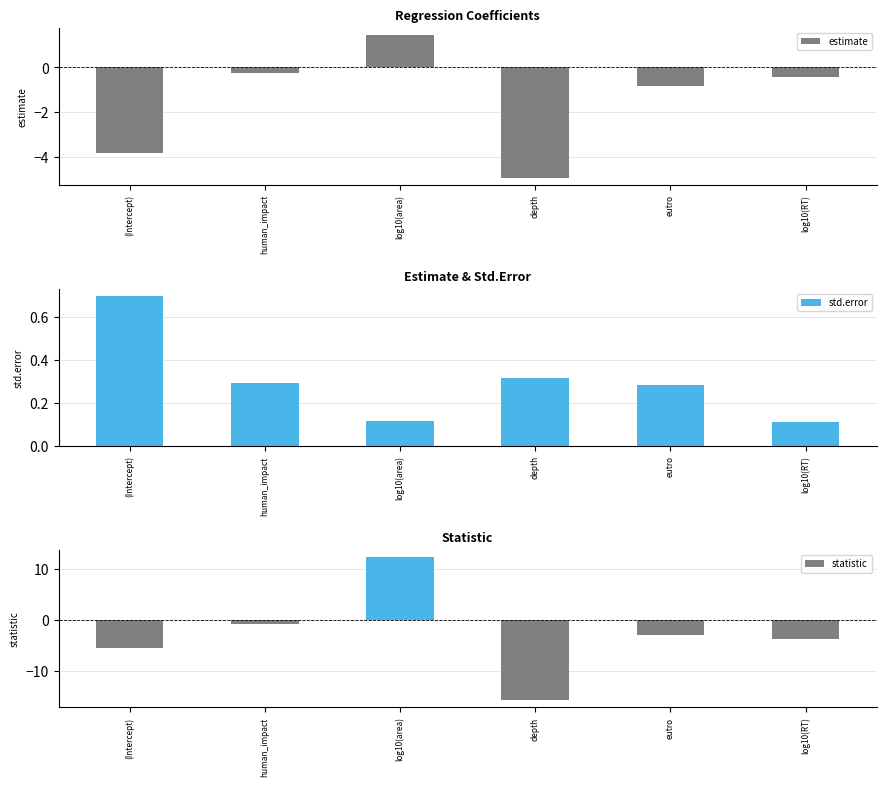

What is the difference between the second highest and second lowest values in the std.error series?

0.2